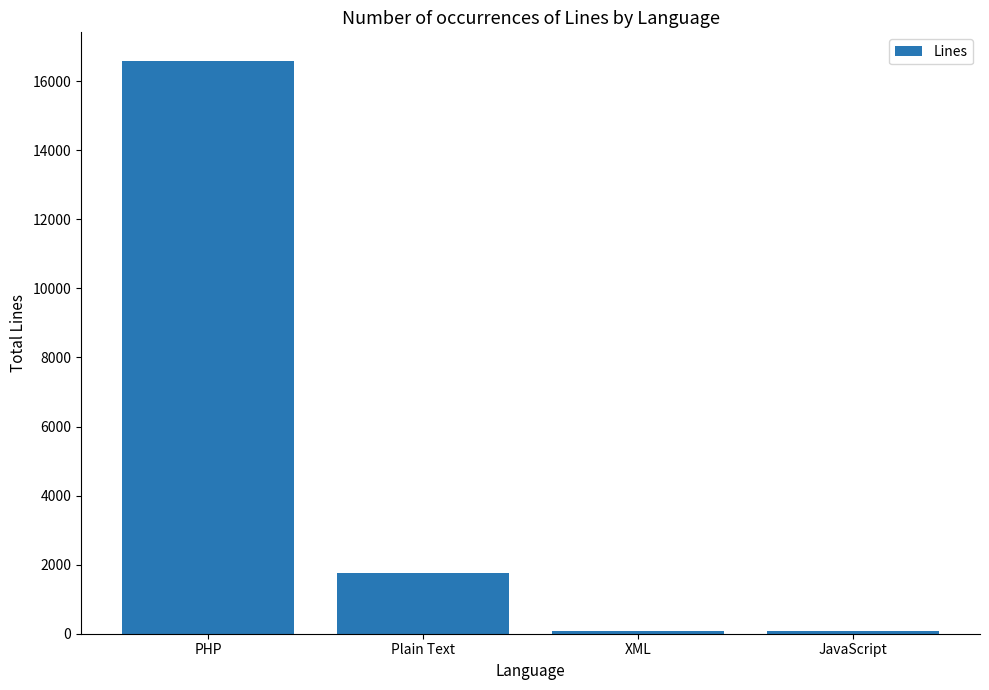

The value at JavaScript is 80. True or false?

True